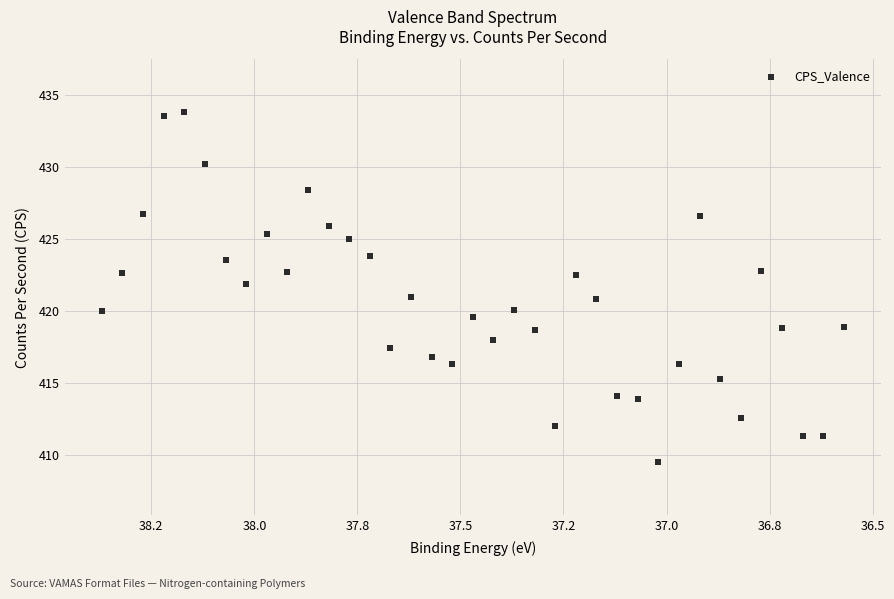

What is the range of X values (max minus min)?

1.8